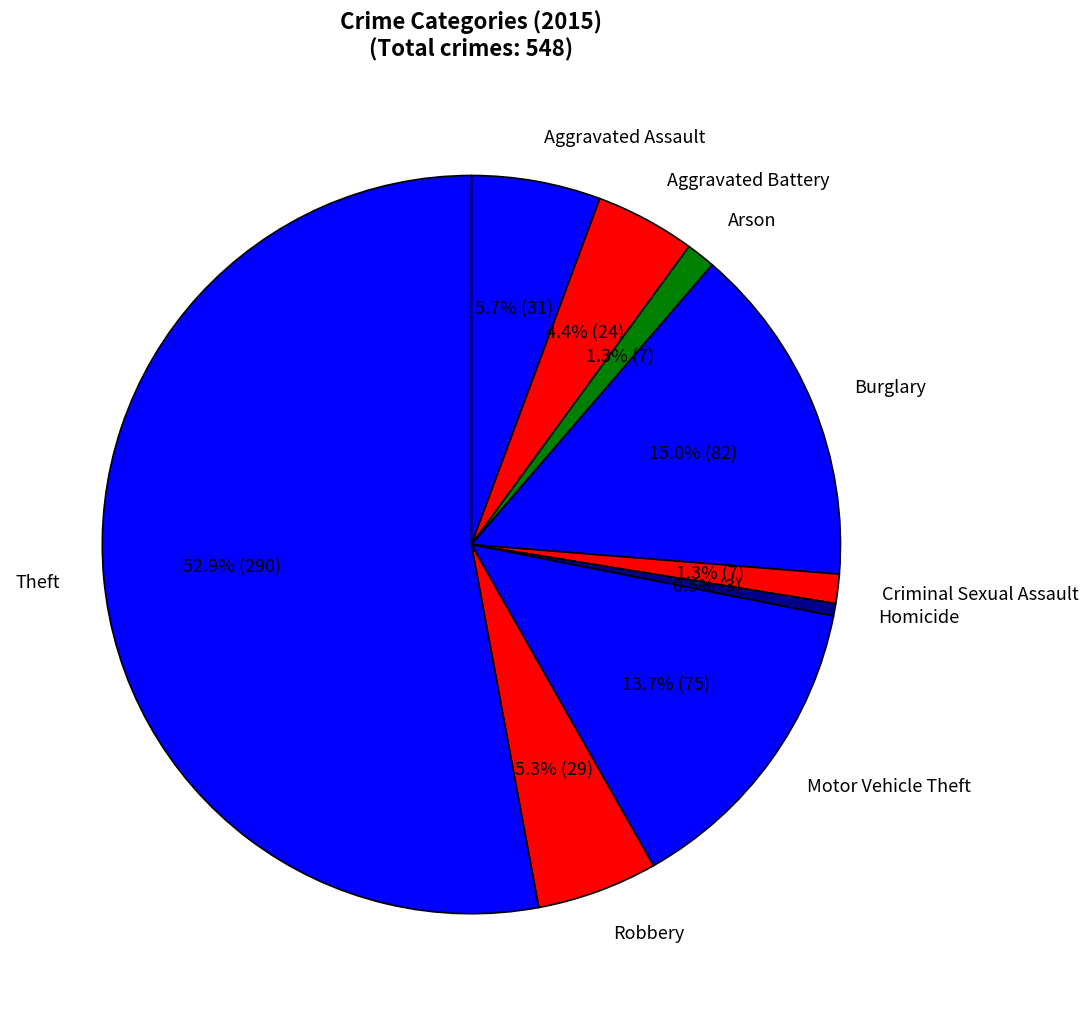

How many segments does this pie chart have?

9